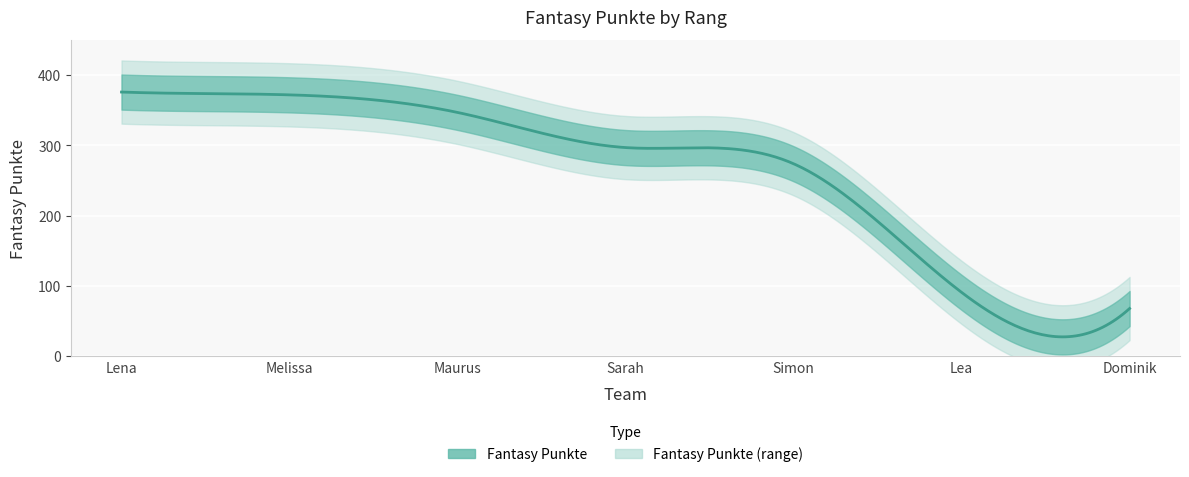

Which has a higher value, Lena or Dominik?

Lena